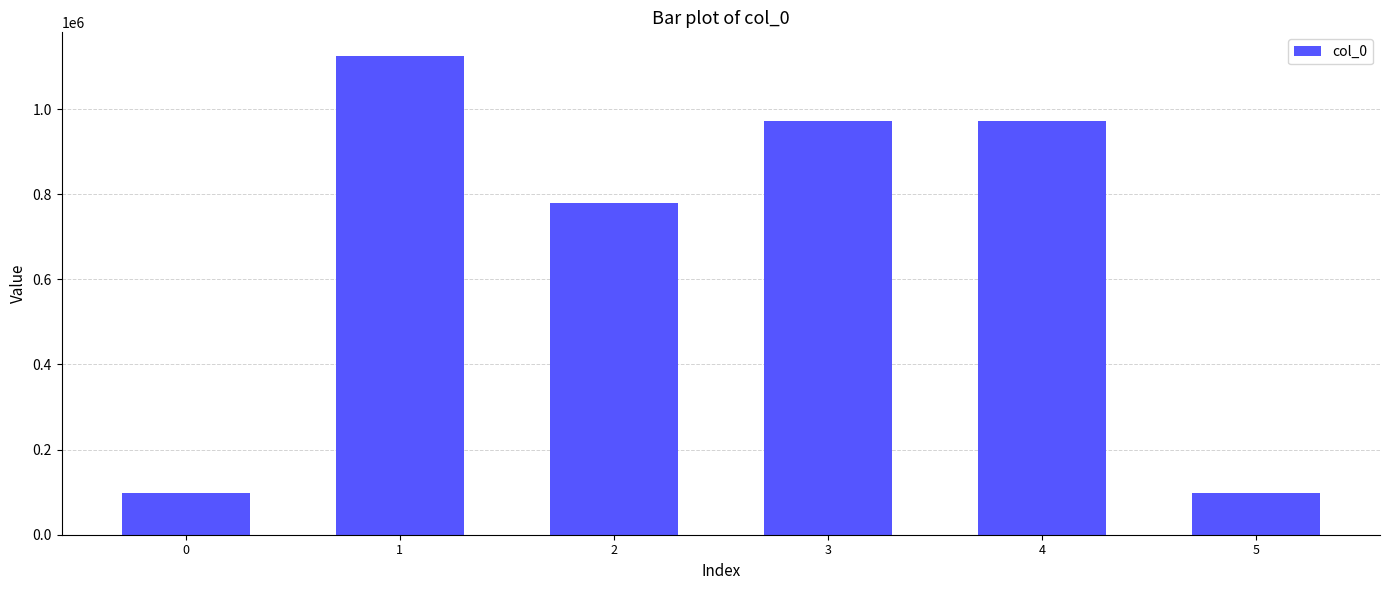

Count the number of categories in the chart.

6